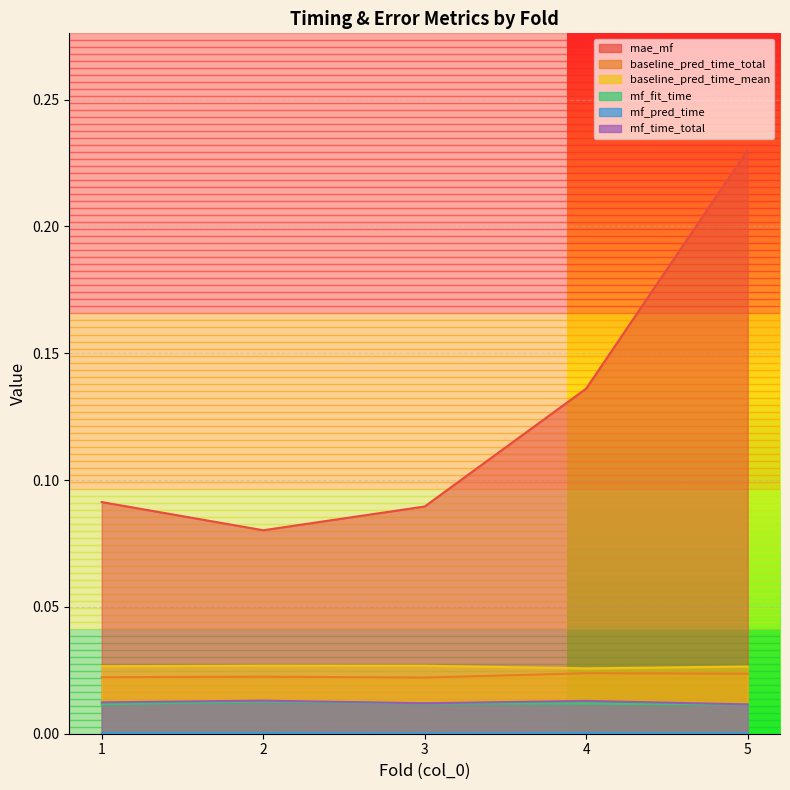

Rank the series by their maximum value, from highest to lowest.

mae_mf, baseline_pred_time_mean, baseline_pred_time_total, mf_time_total, mf_fit_time, mf_pred_time